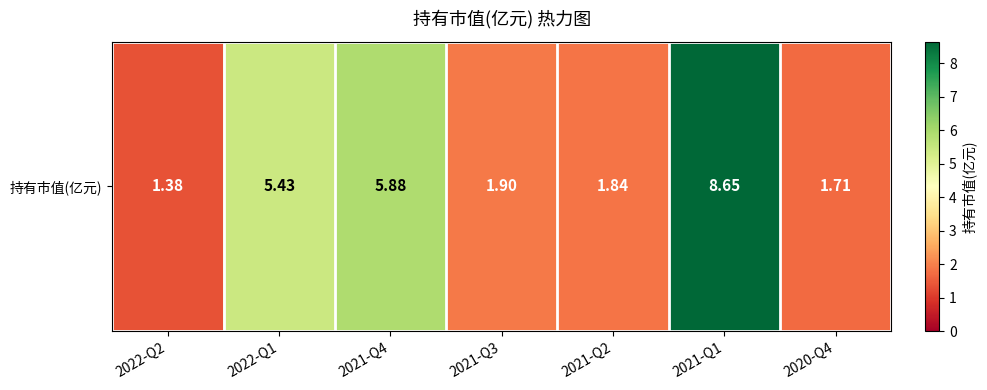

Is it true that the value at 2021-Q4 is 5.9?

True